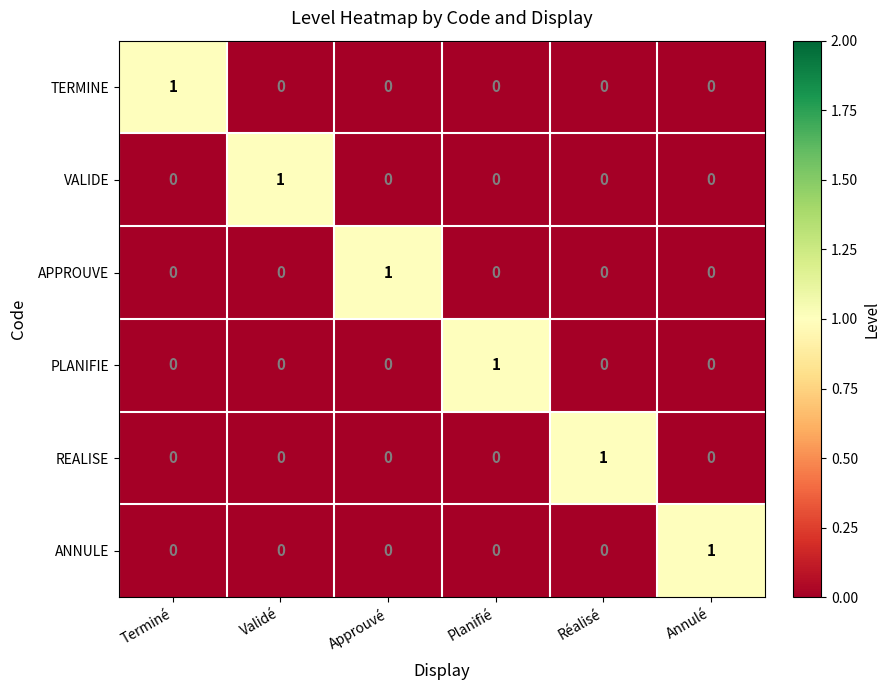

What is the maximum value shown in the chart?

1